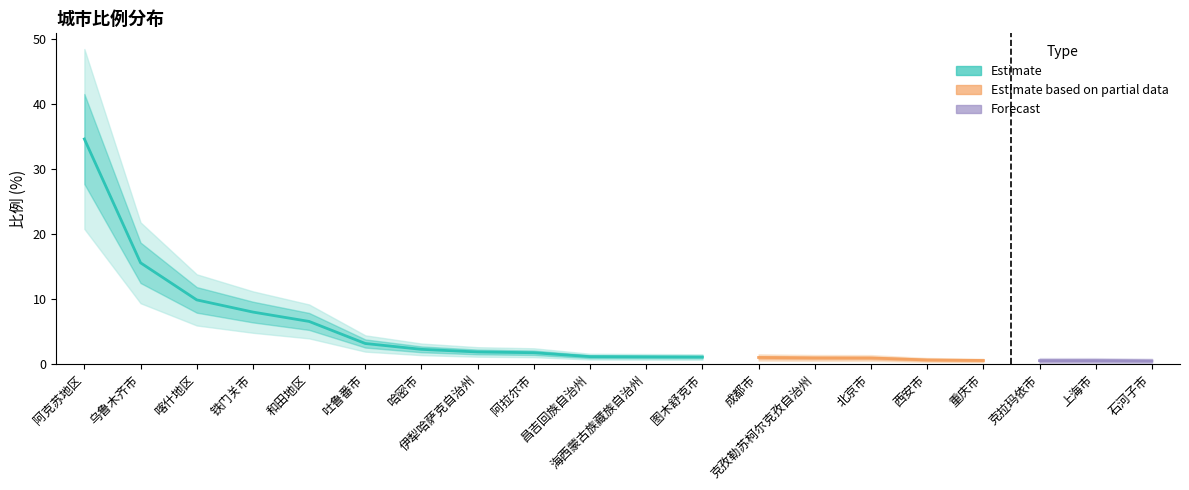

Which has a higher value, 铁门关市 or 伊犁哈萨克自治州?

铁门关市